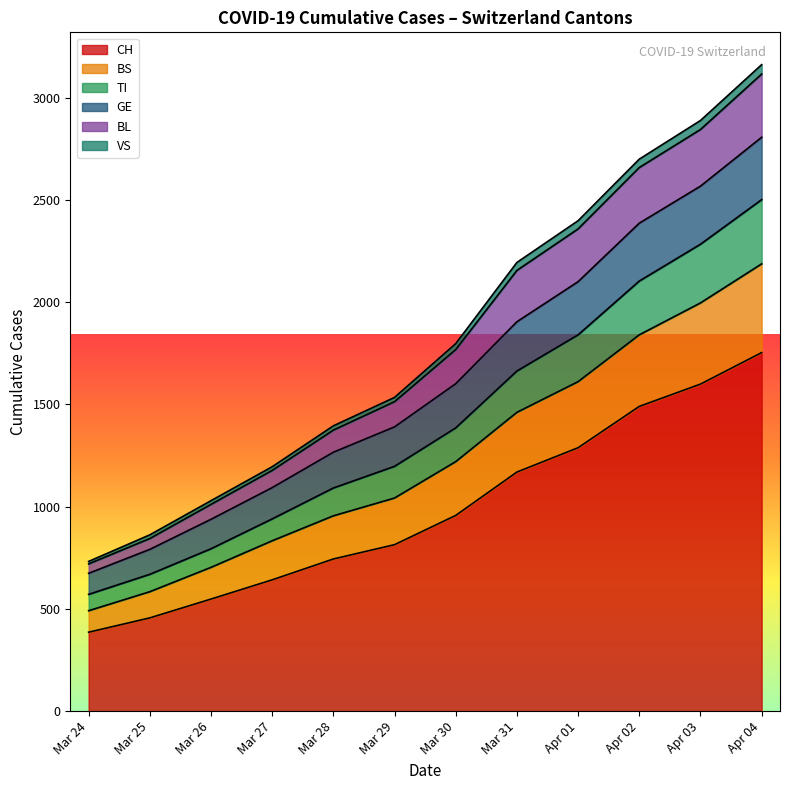

True or false: BL has more than 0 points higher than both neighbors.

False